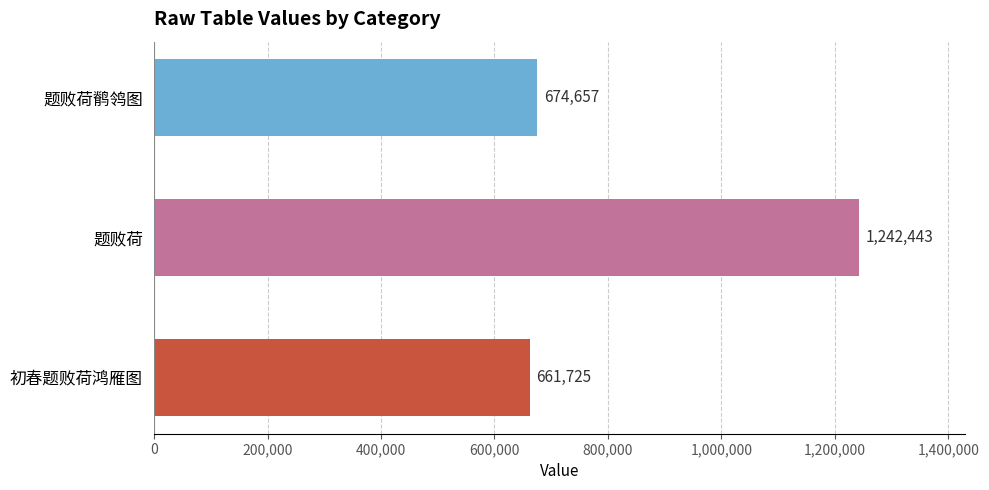

What is the approximate value at 题败荷鹡鸰图?

674657